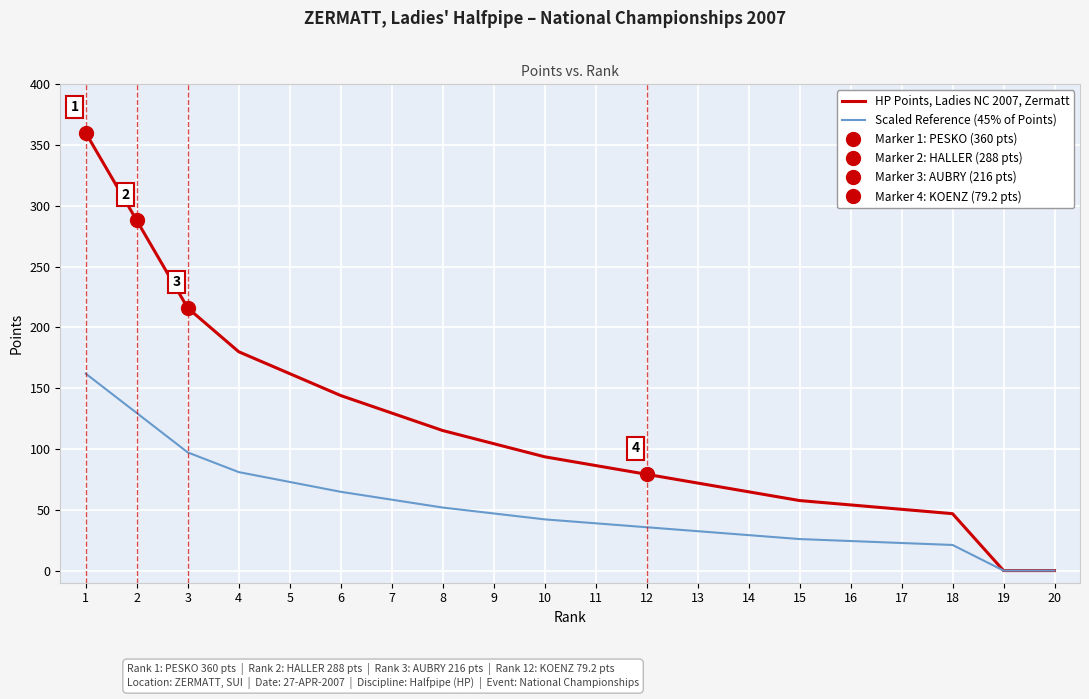

What is the maximum value shown in the chart?

360.0